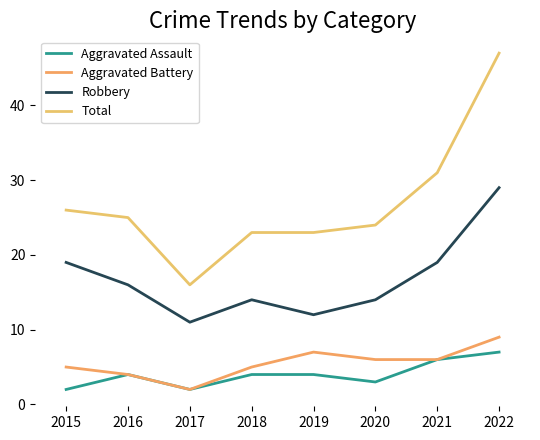

True or false: Aggravated Assault and Robbery intersect in this chart.

False